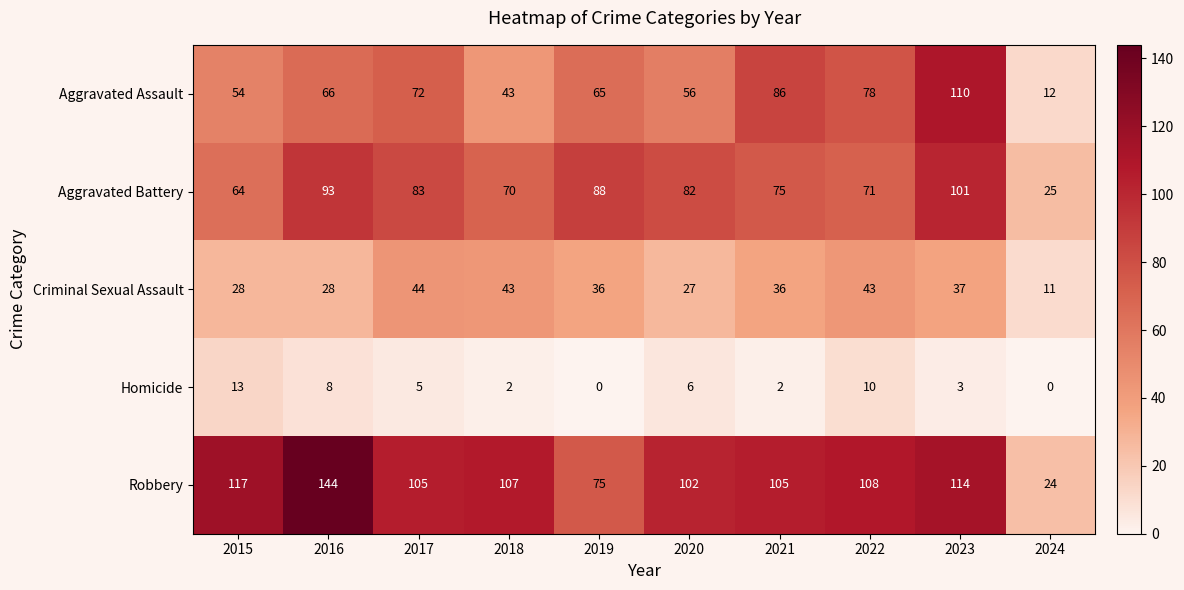

At which label is Homicide closest to 6?

2020